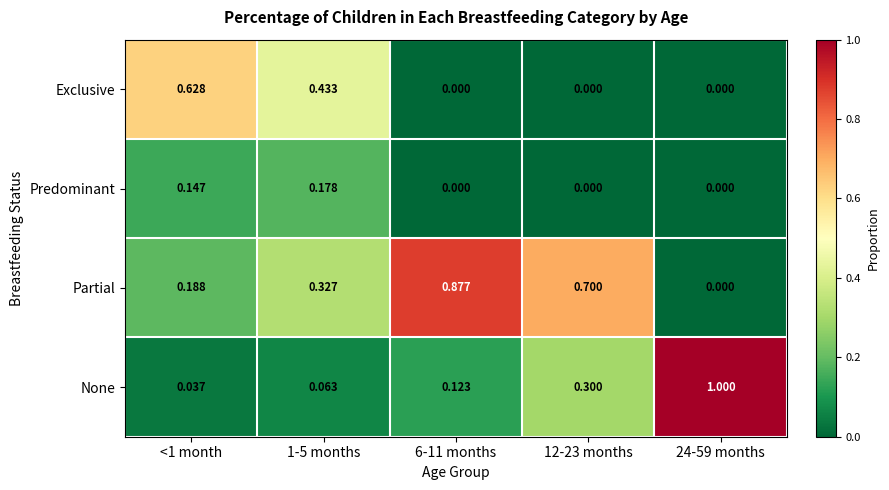

Which series has the largest range (max minus min)?

None